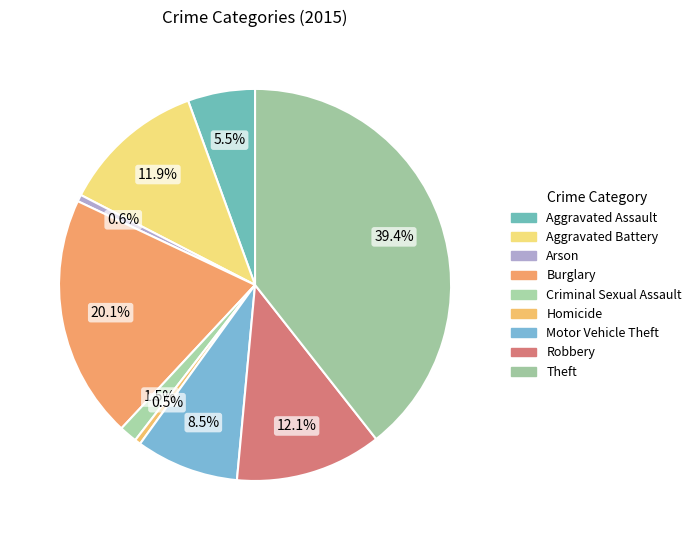

To the nearest percent, what is the difference between the largest and smallest slice percentages?

39%